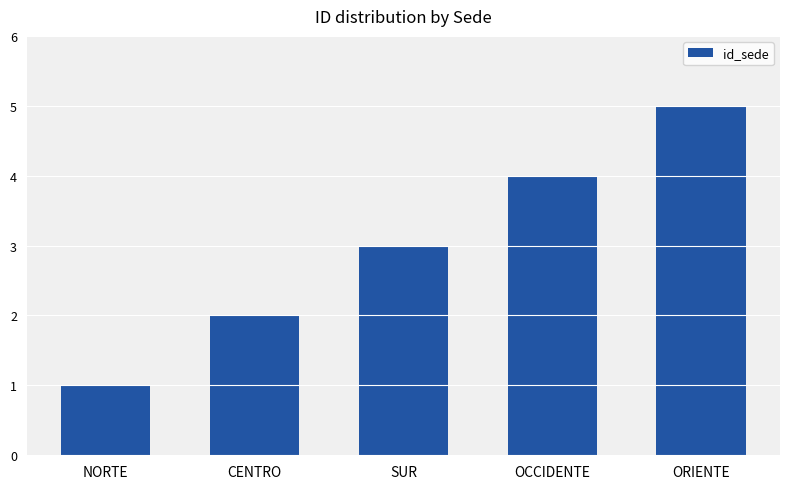

What is the difference between the values at OCCIDENTE and SUR?

1